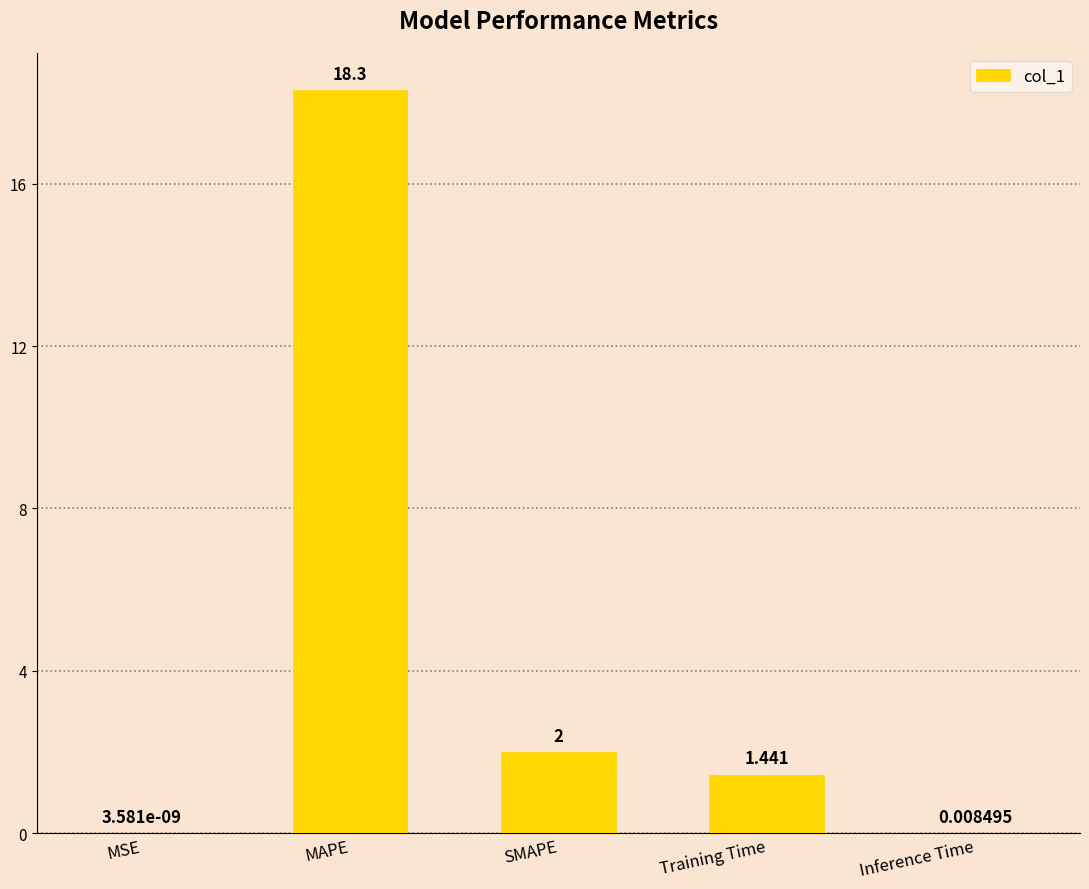

At which label does the data first exceed 1?

MAPE